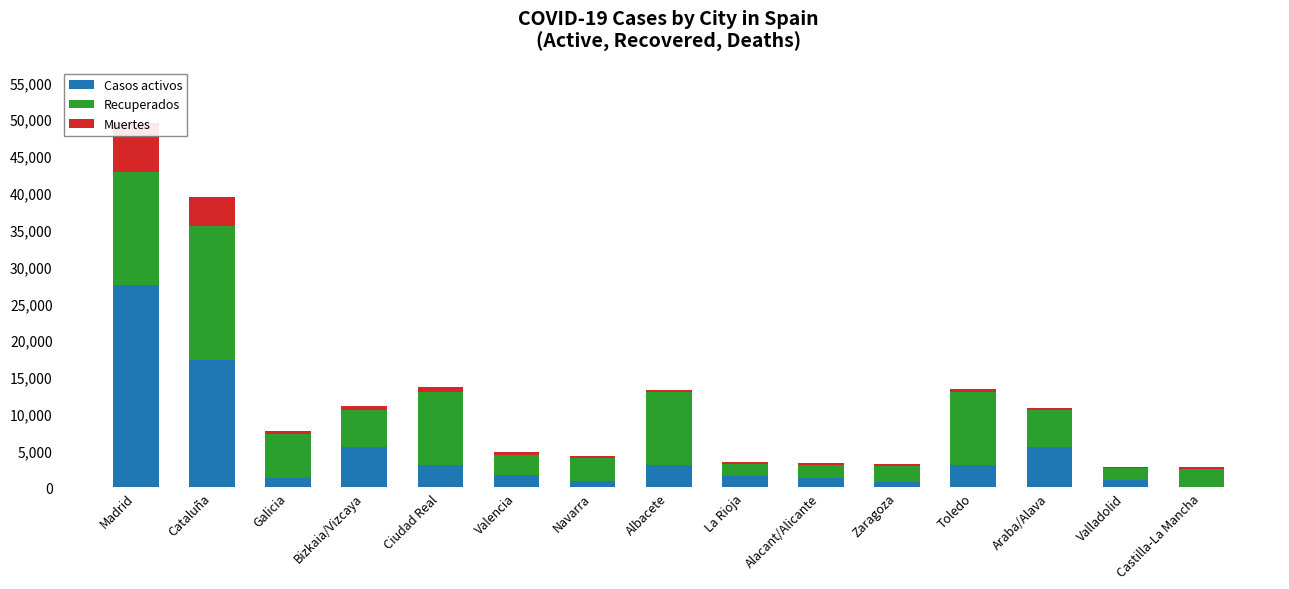

What is the value of the Recuperados bar at the 10th from the left?

1707